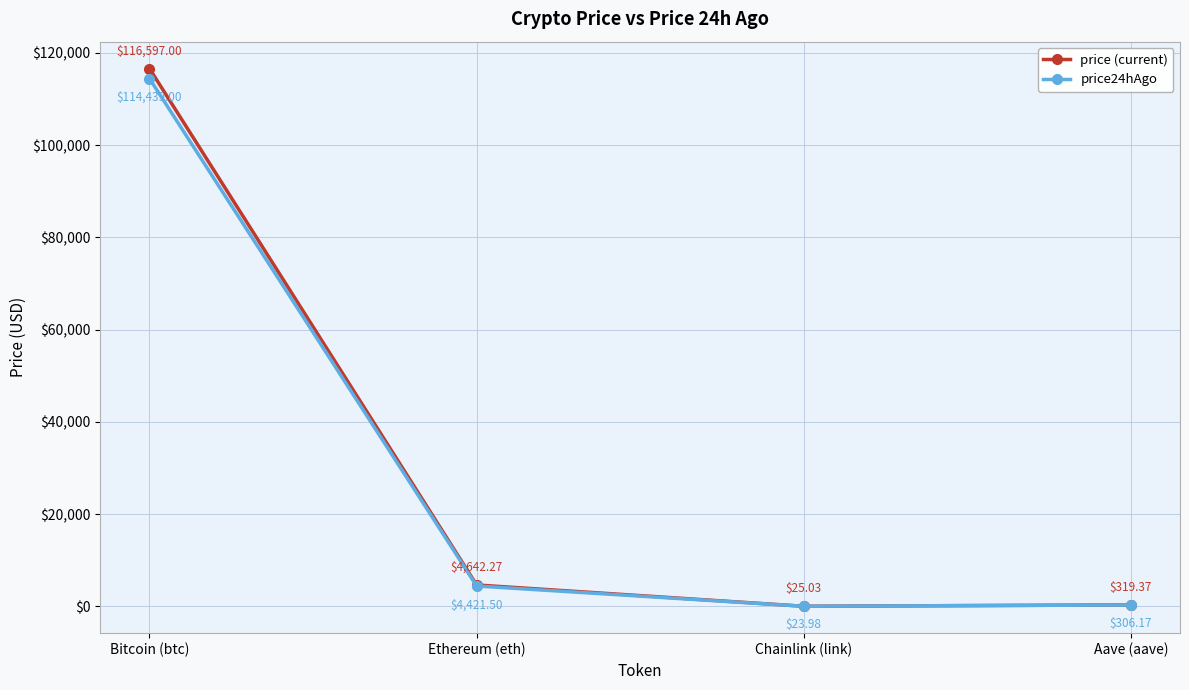

True or false: price (current) and price24hAgo cross at least once.

False